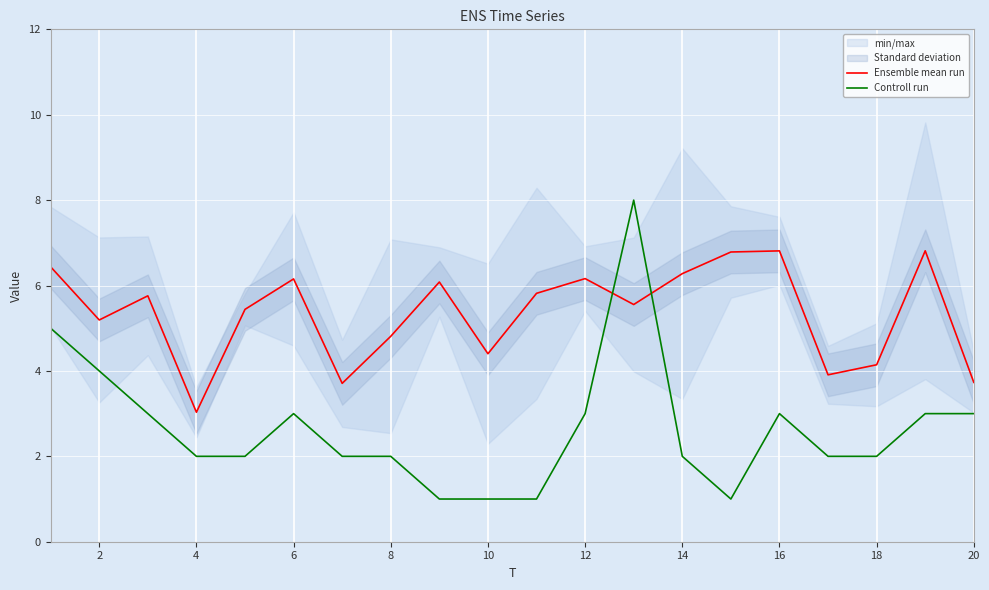

Rank the series by their average value, from highest to lowest.

Ensemble mean run, Controll run